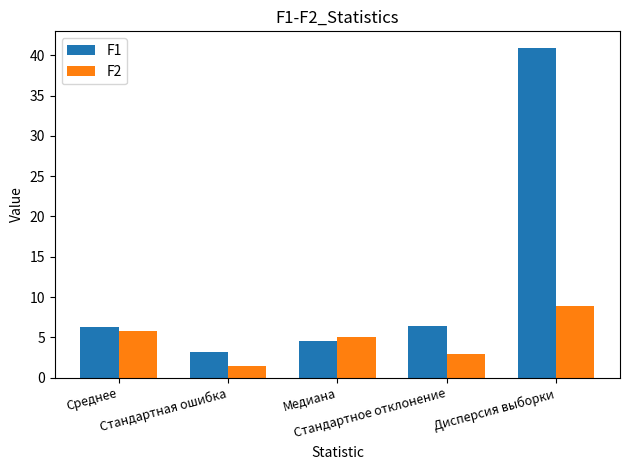

How many data points in F2 are less than 5?

2